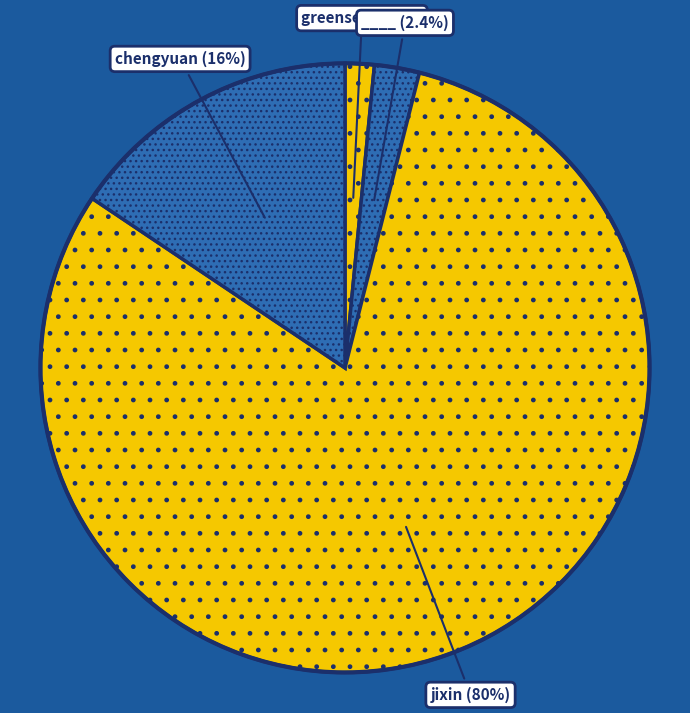

Count the number of slices in the pie.

4